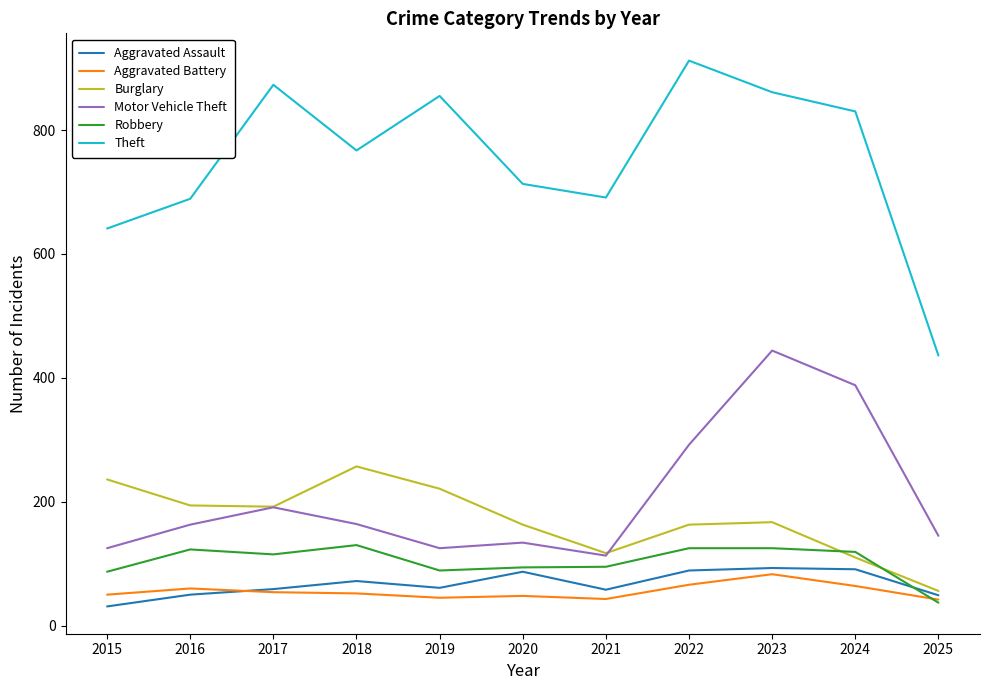

How many categories are shown in the chart?

11